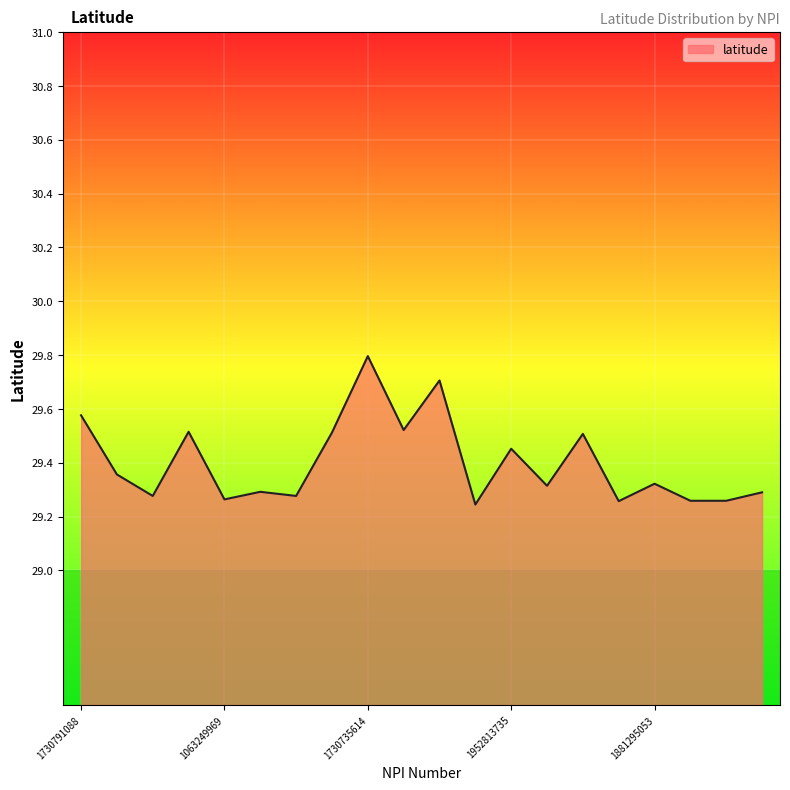

What is the greatest value displayed?

29.8